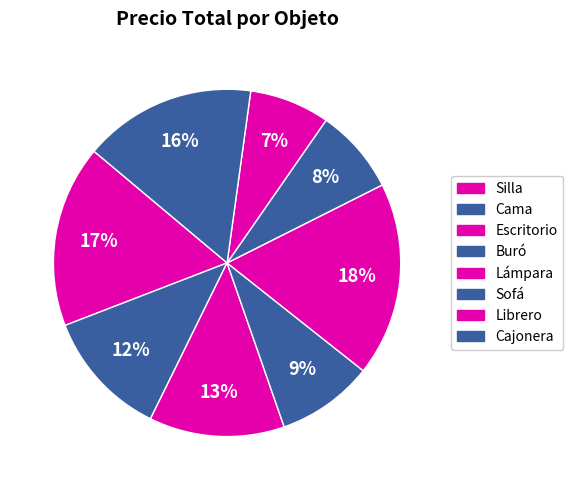

How many segments does this pie chart have?

8